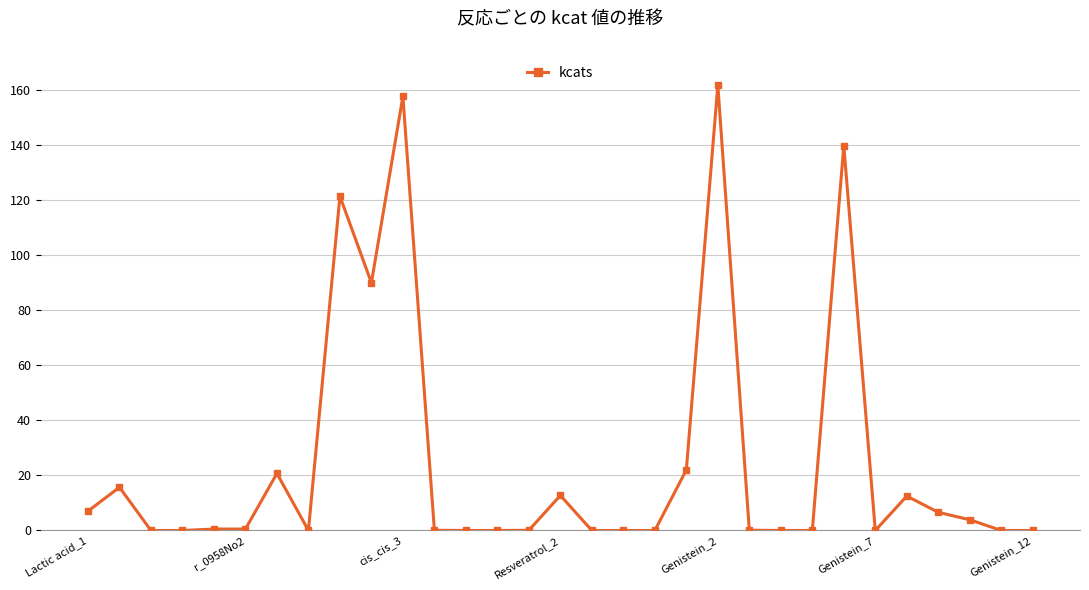

What is the maximum value shown in the chart?

161.8